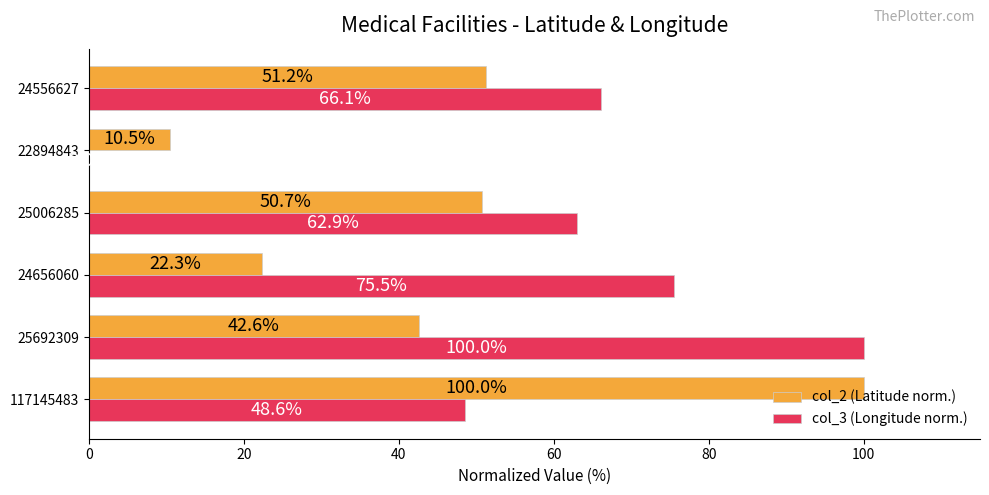

How many data points does each series have?

6